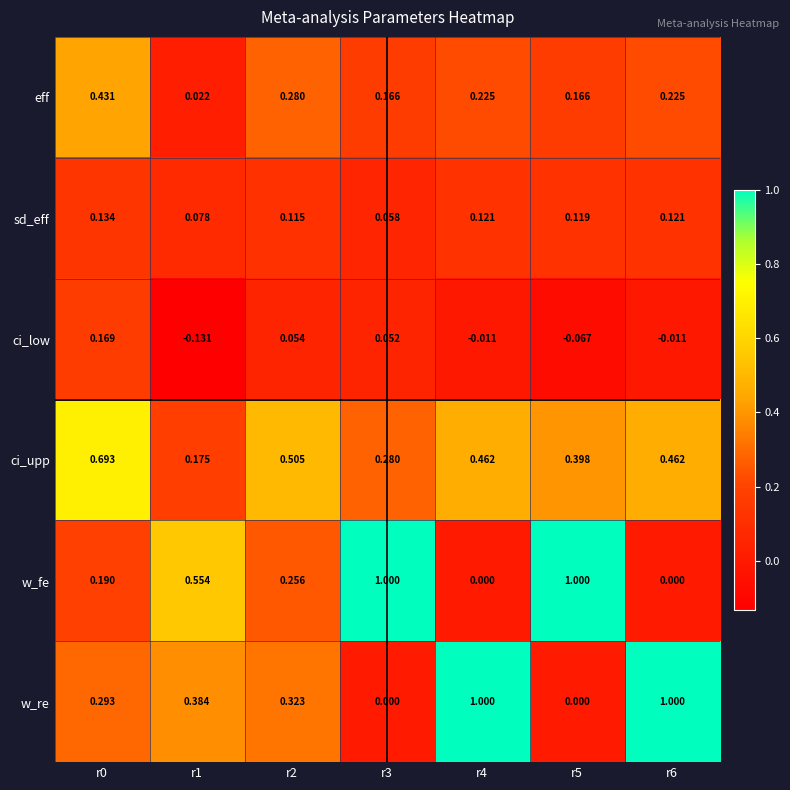

Is the value of sd_eff at r1 greater than the value of w_re at r2?

No